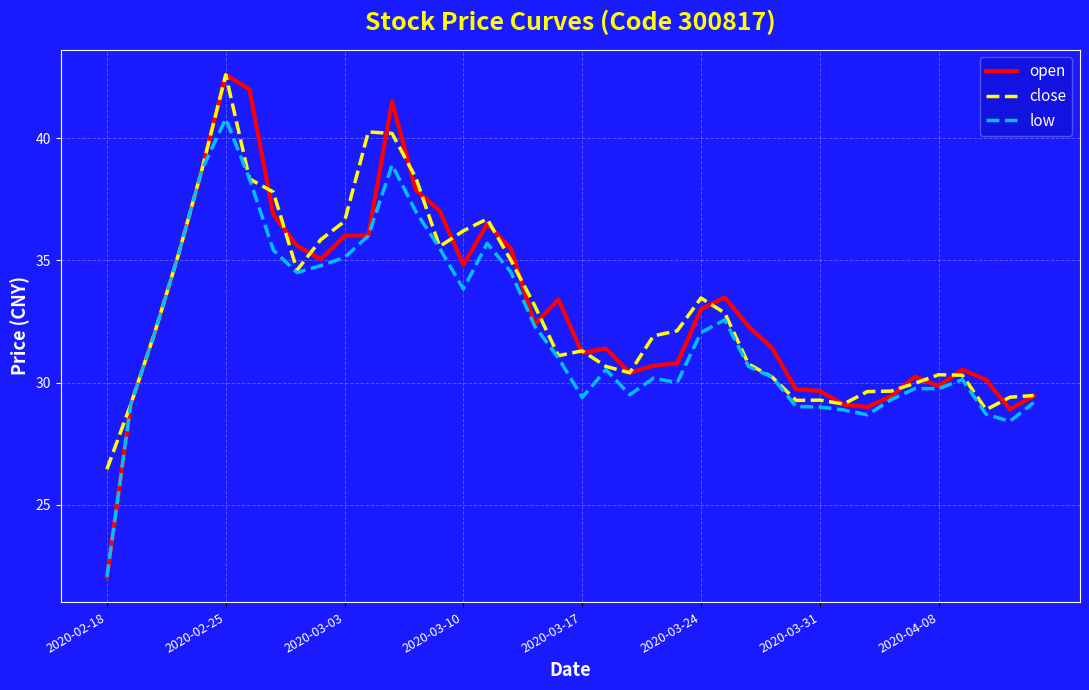

What is the highest value of the open series?

42.6